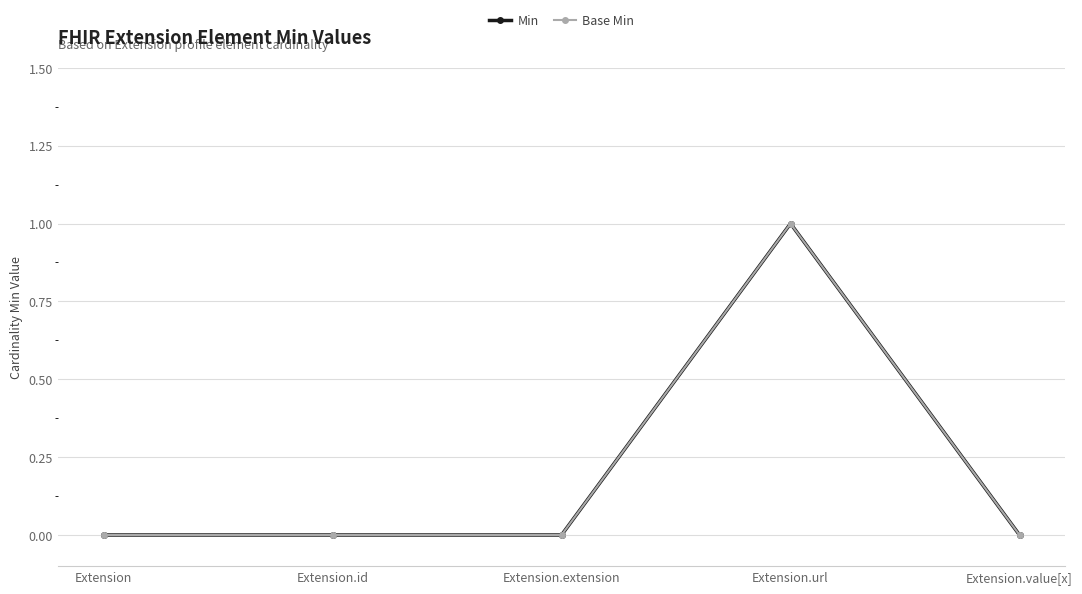

At which label does Base Min reach its minimum?

Extension